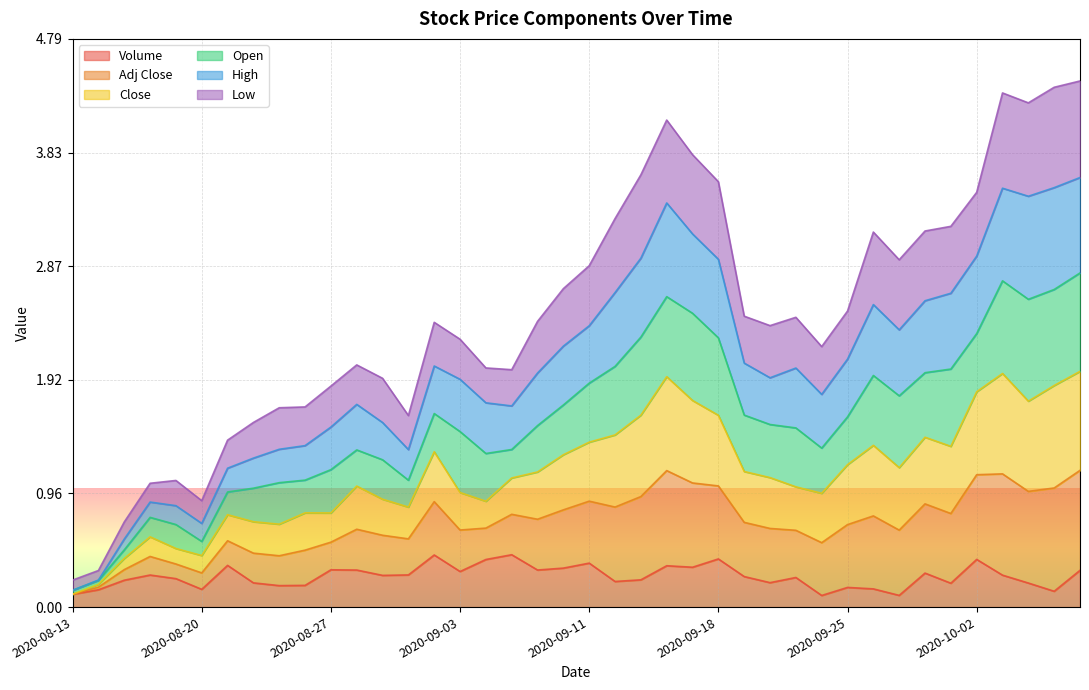

Does the chart display data point markers on the line(s)?

No